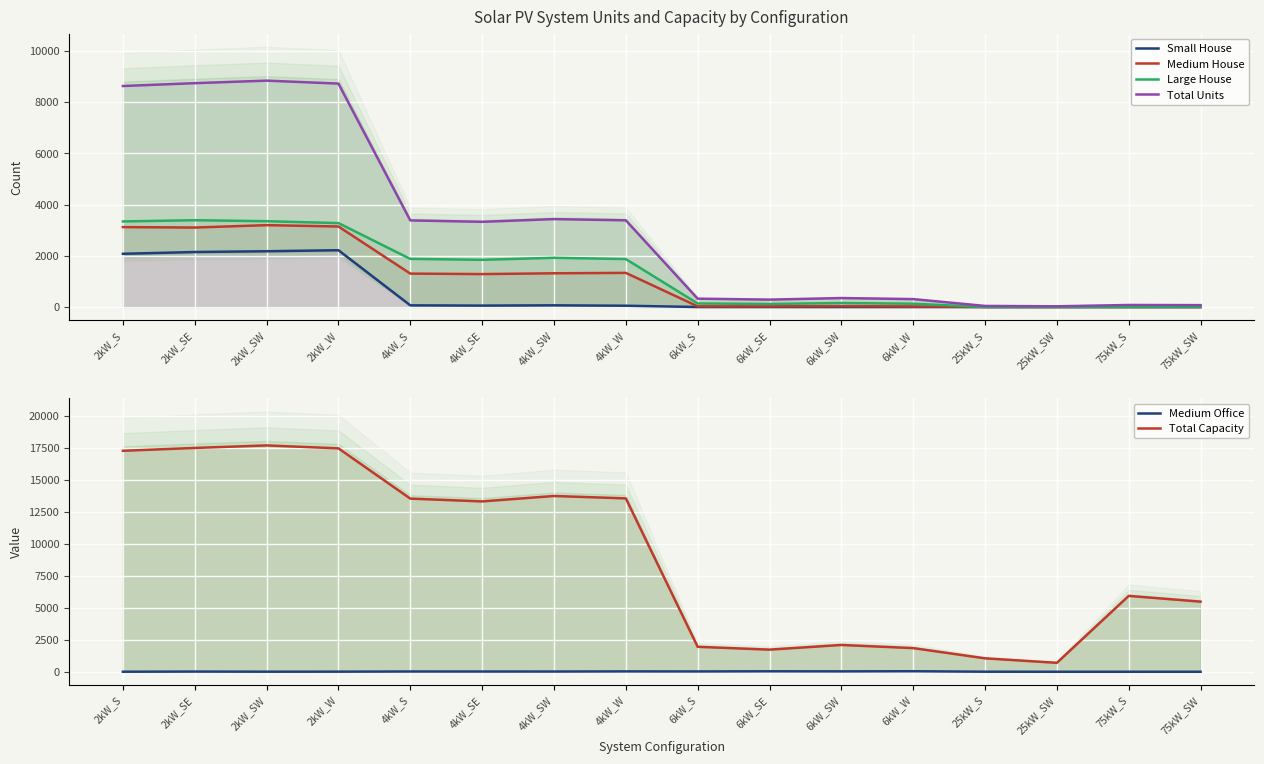

Read the Large House value at 6kW_SW.

155